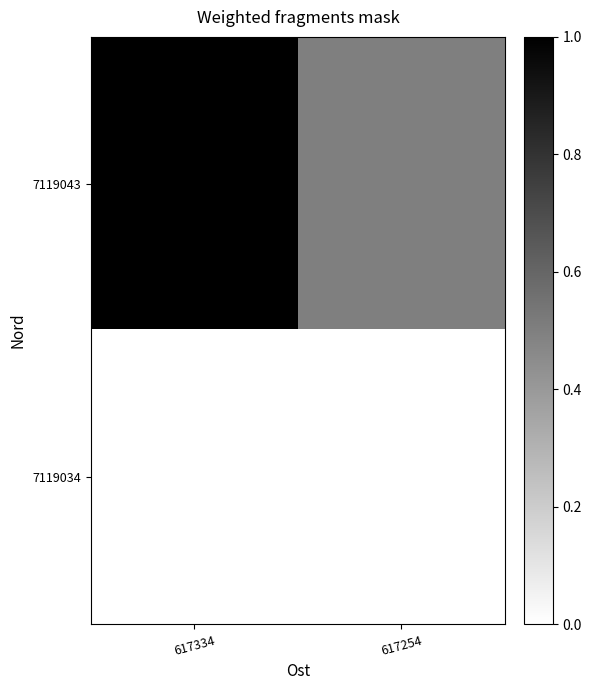

What is the greatest value displayed?

1.0